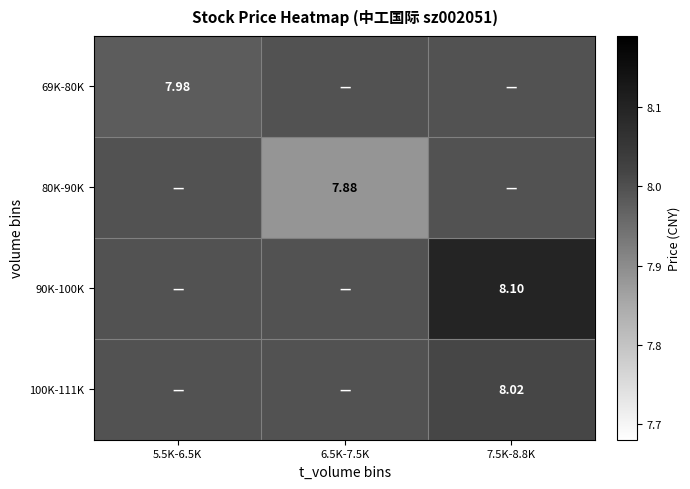

How many data points does each series have?

3